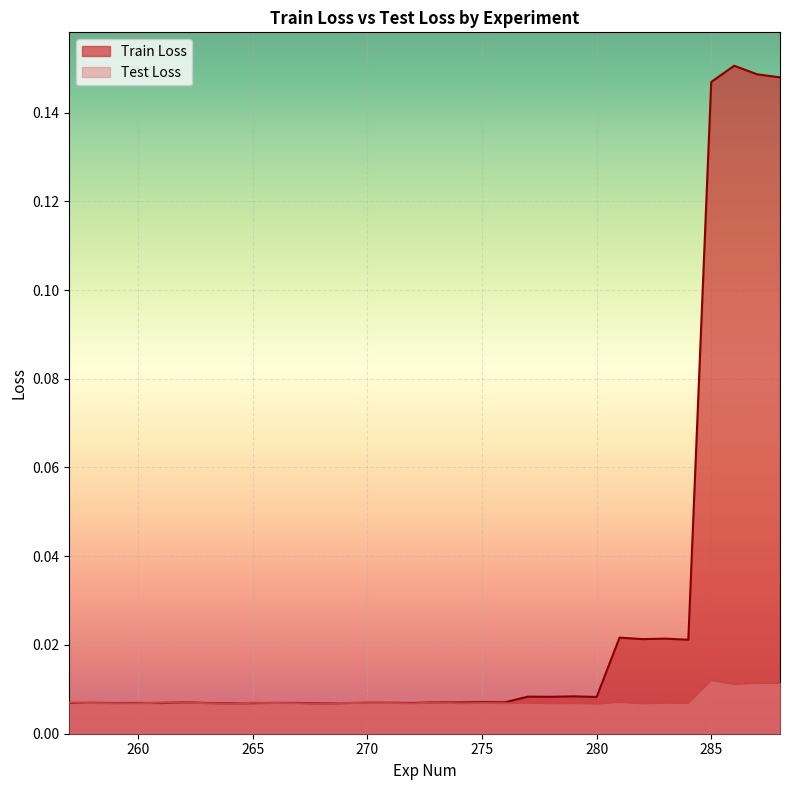

Which category has the highest value across all series?

286